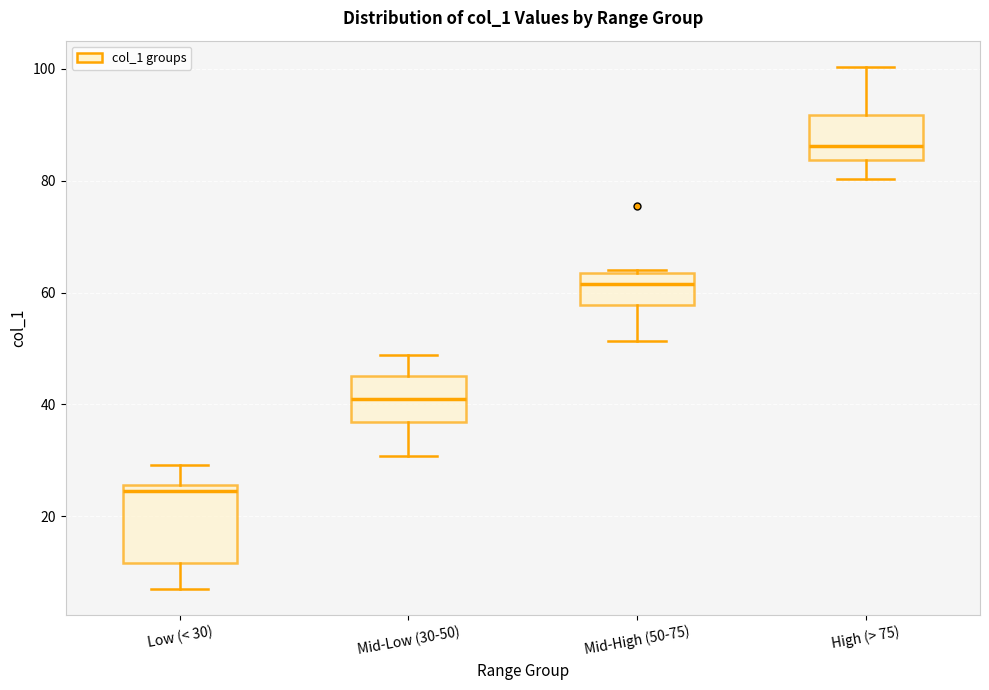

Reading left to right, transcribe this box plot: for each box, give where its median line is, the range the box spans, and where its two whiskers end, as read against the y-axis. The values are not printed on the chart, so give them approximately, as read against the axis.

Low (< 30): median 24, box 12 to 26, whiskers 8 to 30
Mid-Low (30-50): median 42, box 36 to 46, whiskers 30 to 48
Mid-High (50-75): median 62, box 58 to 64, whiskers 52 to 64 (just above the box's upper edge)
High (> 75): median 86, box 84 to 92, whiskers 80 to 100